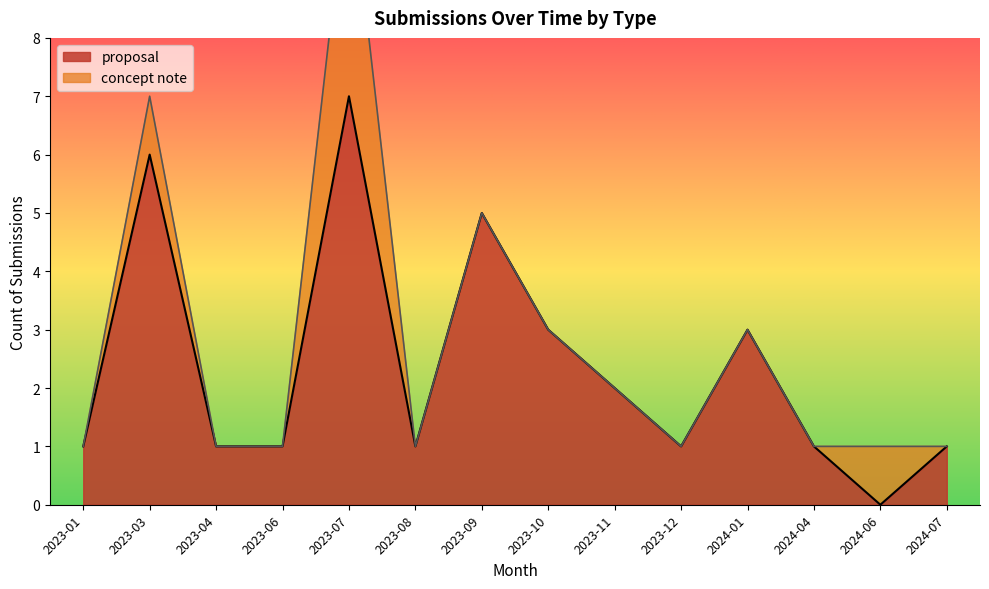

What is the change in value from 2023-03 to 2023-04?

-5